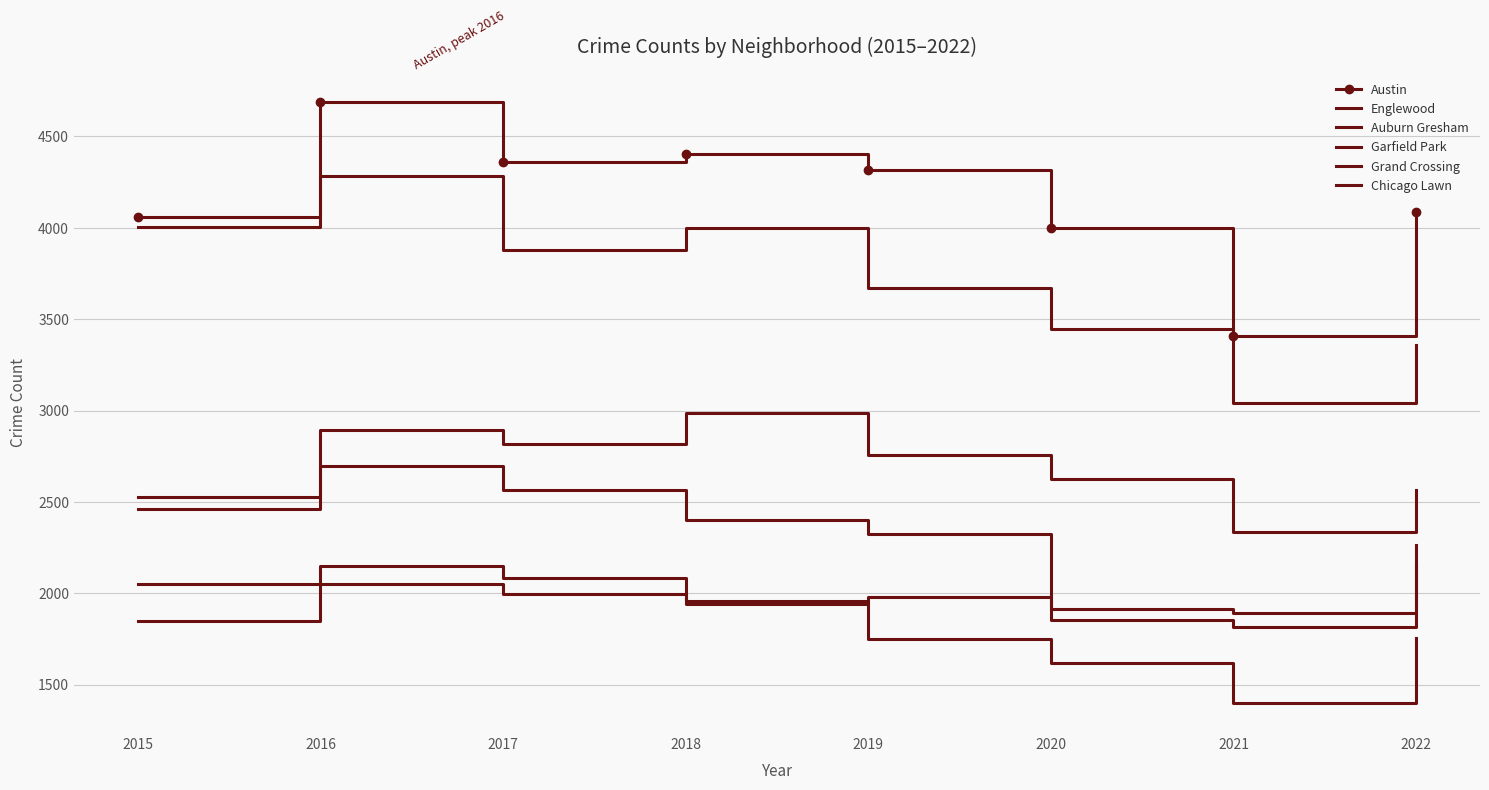

How many lines are shown in the chart?

6